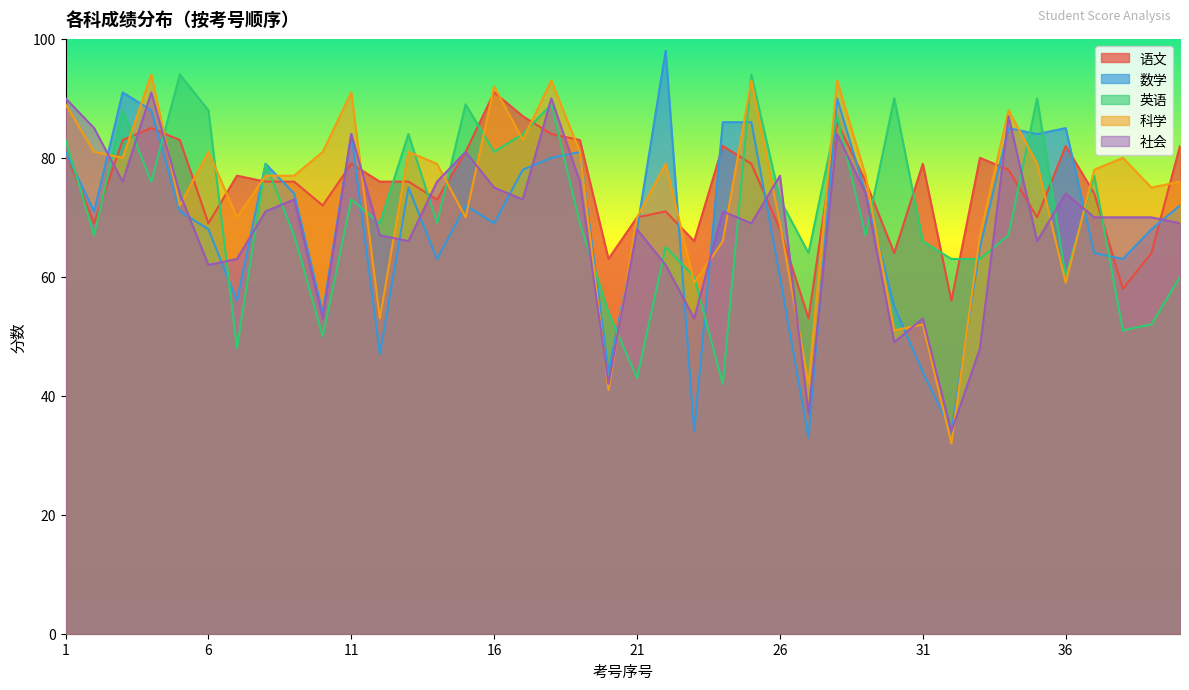

Is it true that 英语 equals 60 at 23?

True